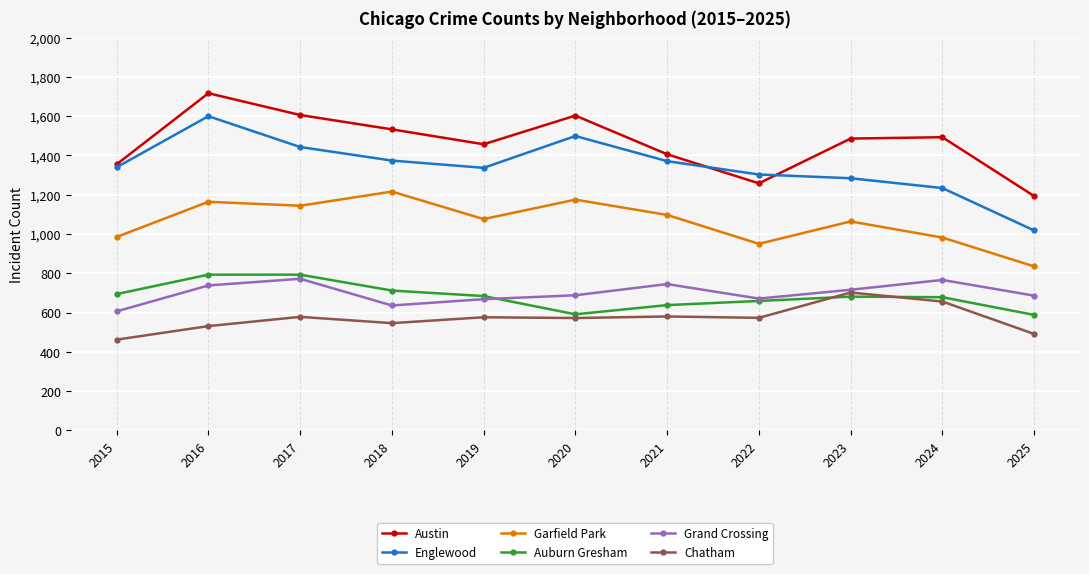

List the series in order of their peak value, highest first.

Austin, Englewood, Garfield Park, Auburn Gresham, Grand Crossing, Chatham